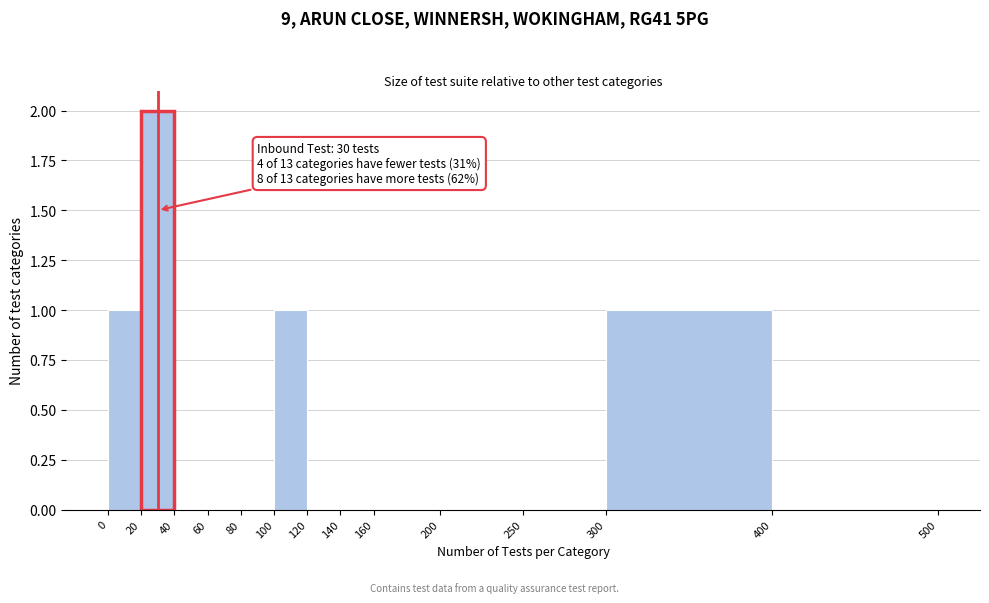

Which range on the x-axis has the tallest bar?

20 to 40